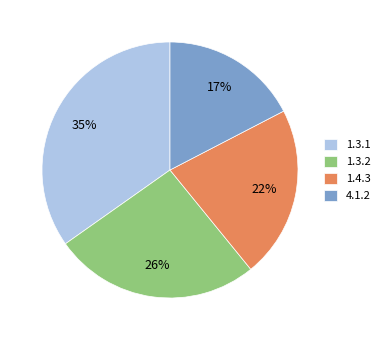

Is there a majority slice in this chart?

No